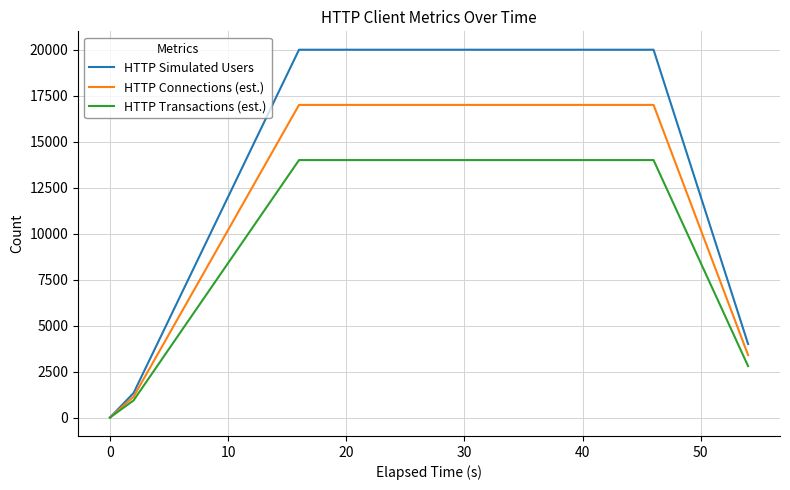

What is the maximum value for HTTP Simulated Users?

20000.0